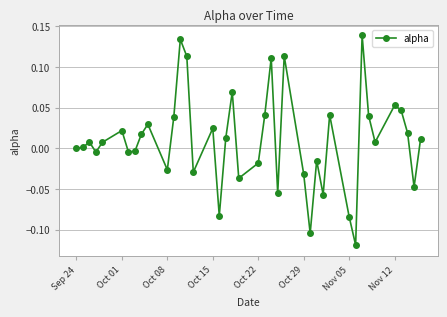

What is the difference between the maximum and minimum values?

0.3